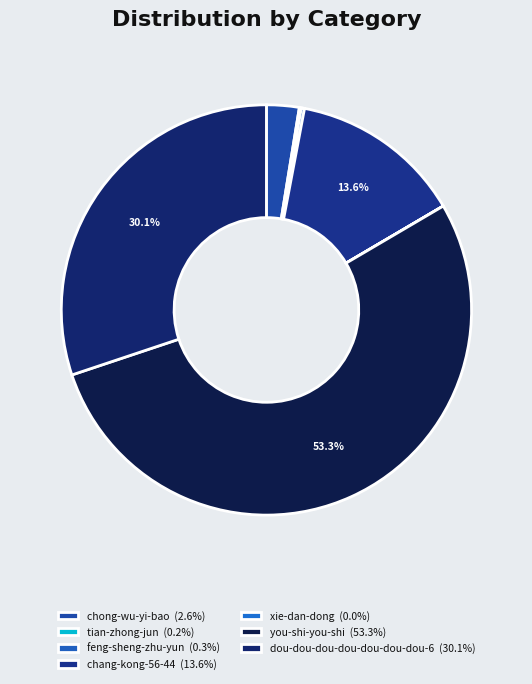

Which slice is the smallest?

xie-dan-dong